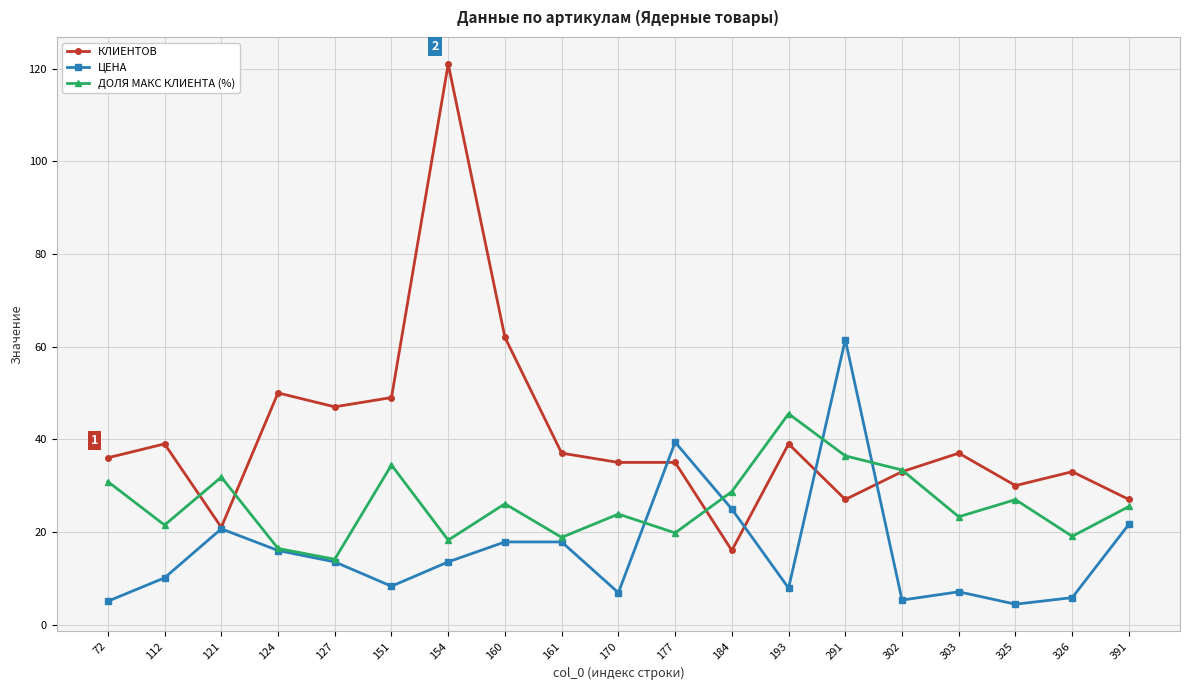

True or false: ЦЕНА has a value of 17.8 at 160.

True